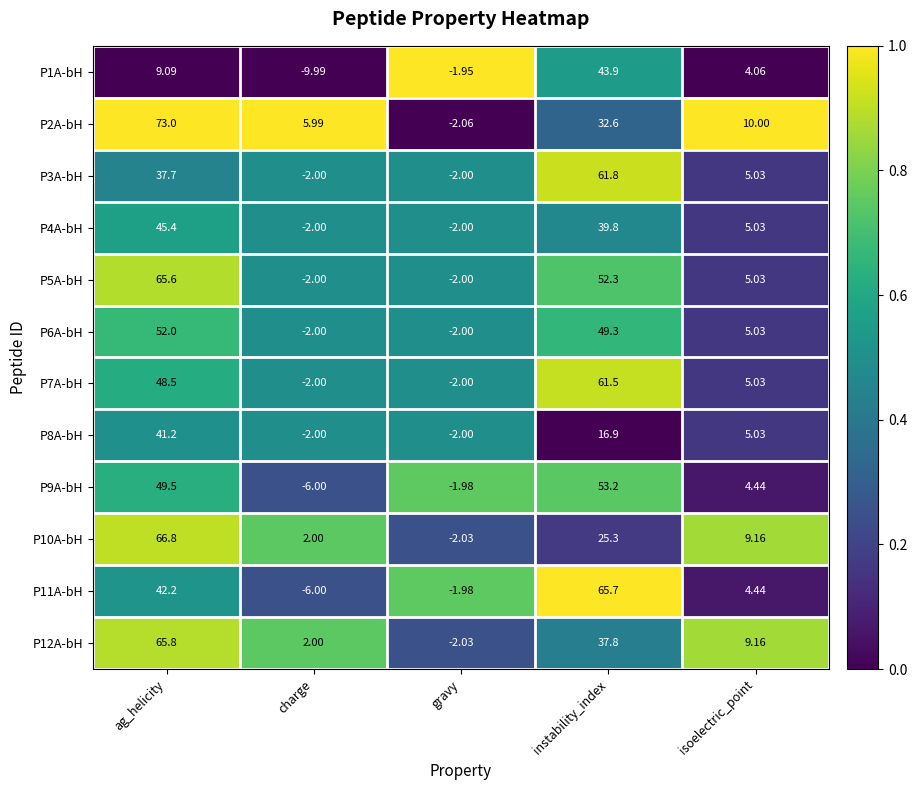

Which category has the highest value in the P10A-bH series?

ag_helicity